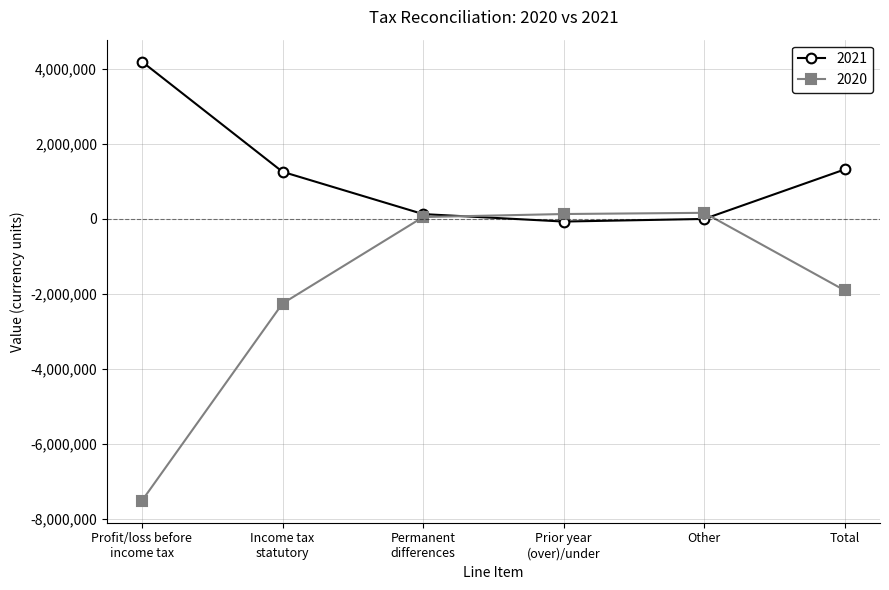

Rank the series at Prior year
(over)/under from highest to lowest value.

2020, 2021